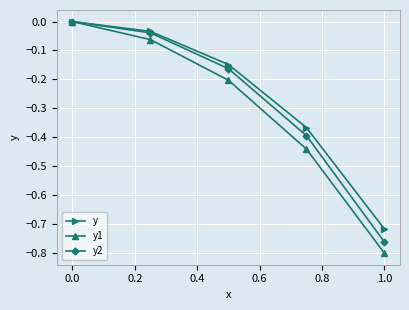

What are all the series names shown in the legend?

y, y1, y2